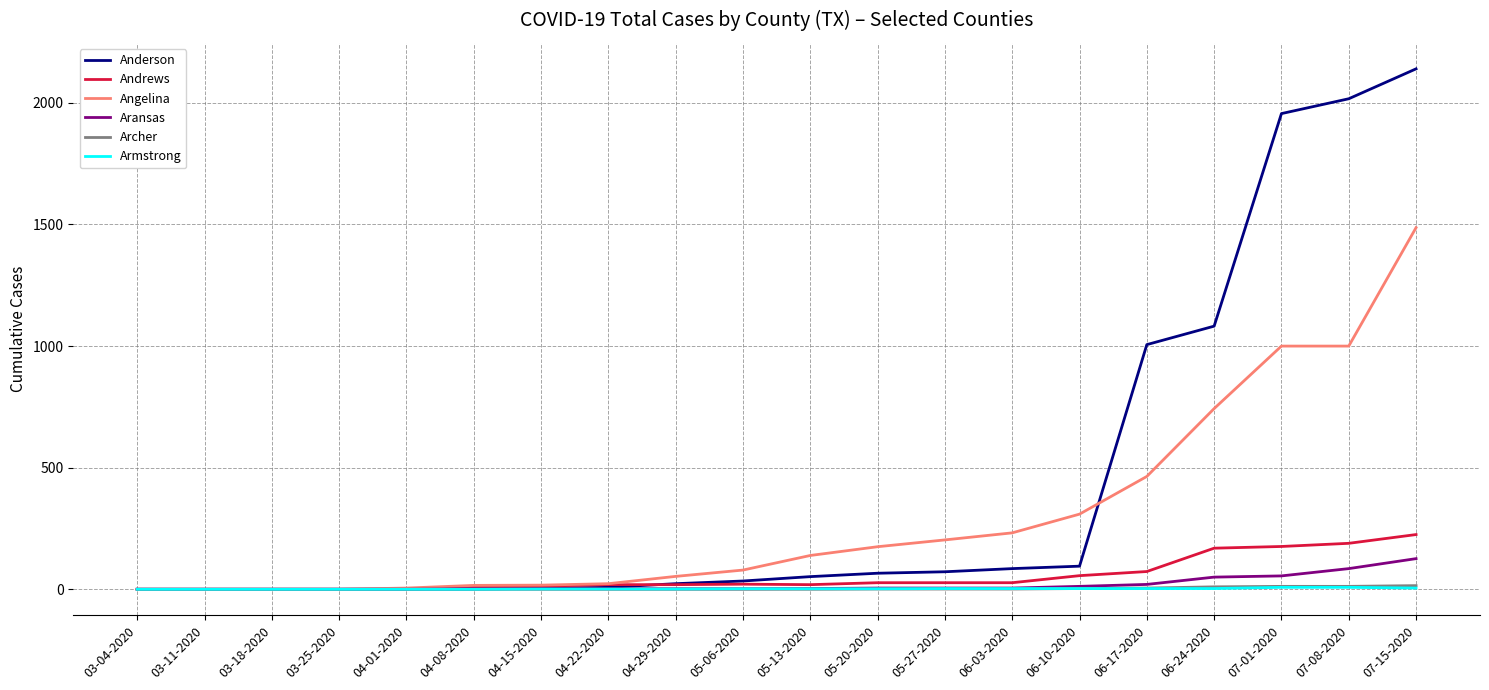

Which series changed the most between 06-17-2020 and 07-01-2020?

Anderson